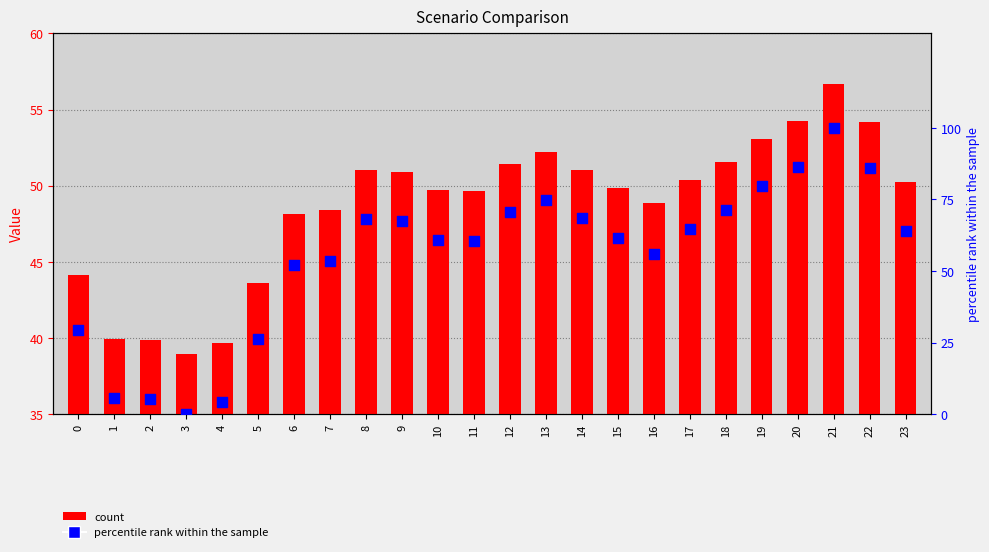

At which category is the sum across all series the highest?

21